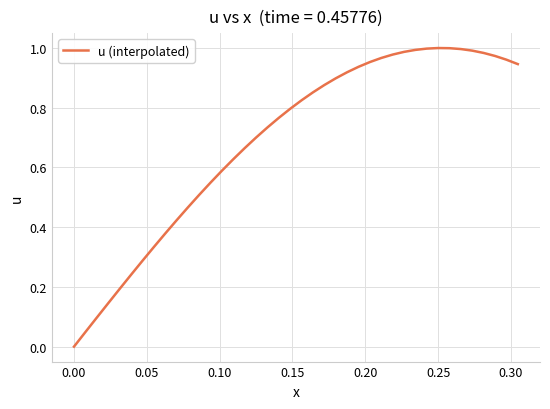

Does the chart display data point markers on the line(s)?

No